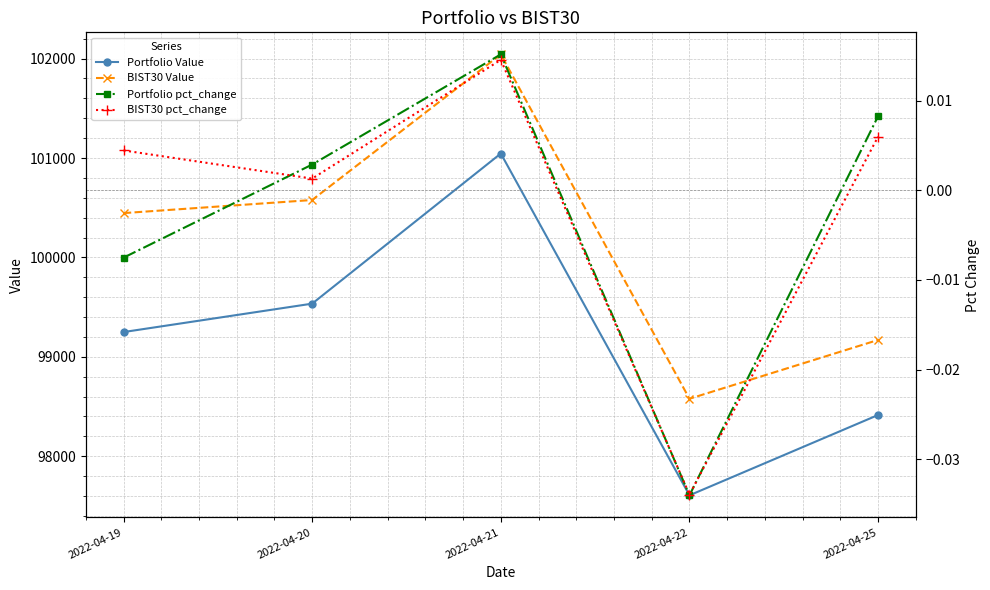

At which category is the sum across all series the highest?

2022-04-21